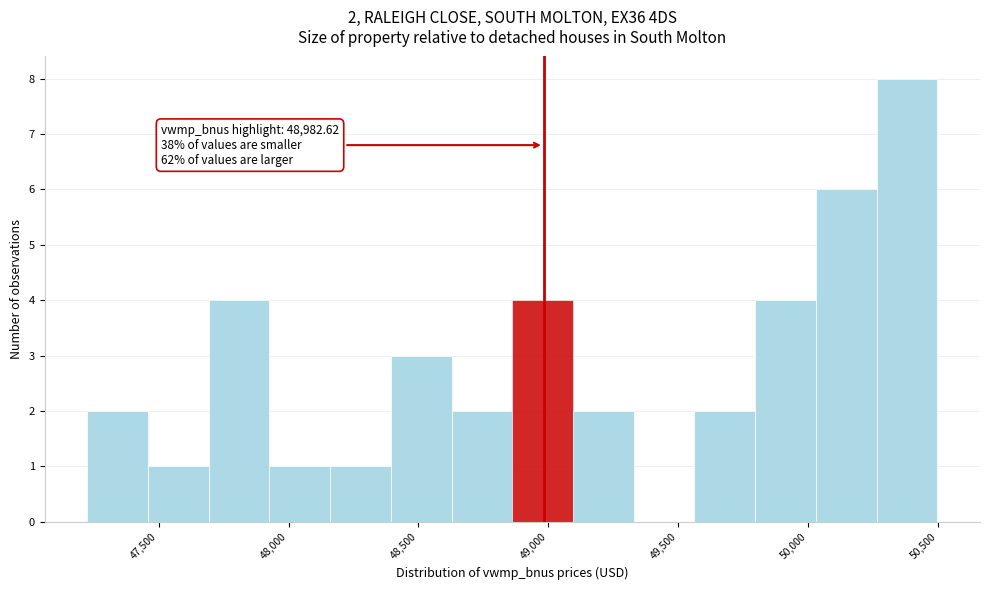

Over which range of the x-axis is the bar tallest?

50250 to 50500